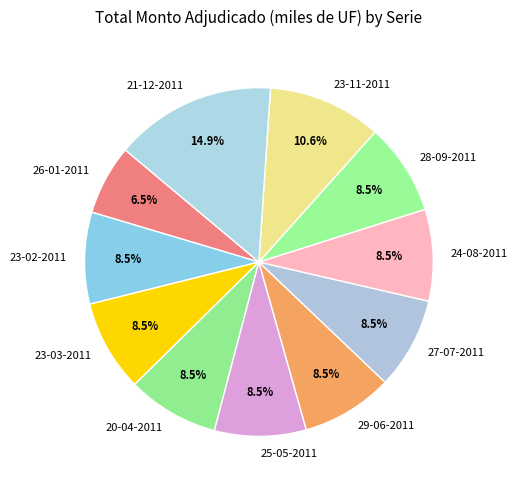

Does 20-04-2011 represent more than half of the total?

No